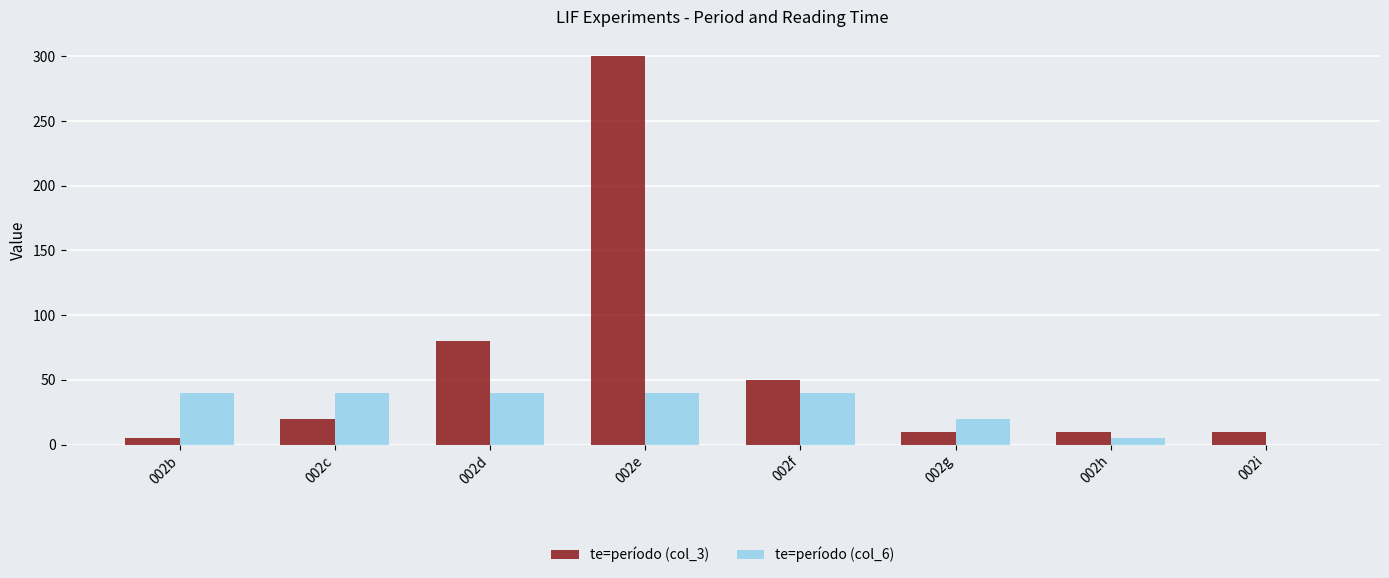

What are all the series names shown in the legend?

te=período (col_3), te=período (col_6)